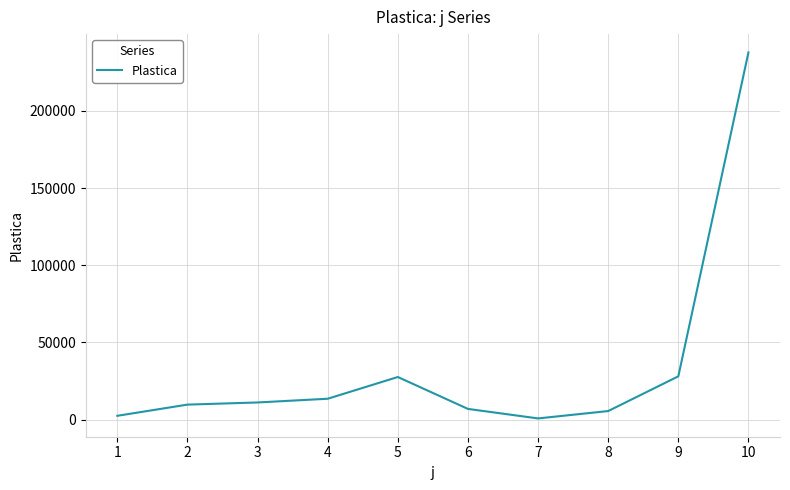

Is it true that the value at 9 is 15348?

False